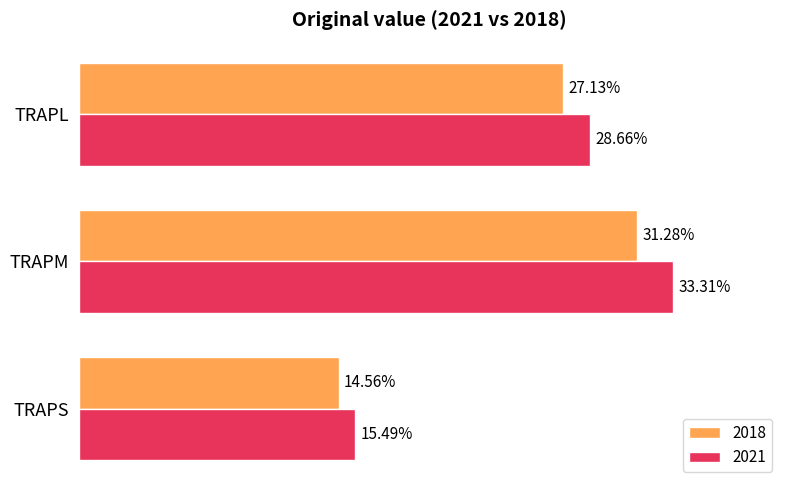

At which category is the sum across all series the highest?

TRAPM